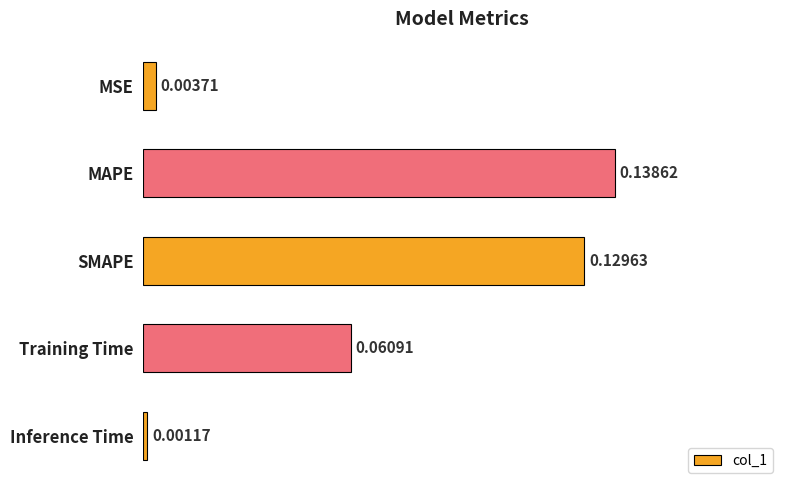

Rank the categories by value from lowest to highest.

Inference Time, MSE, Training Time, SMAPE, MAPE